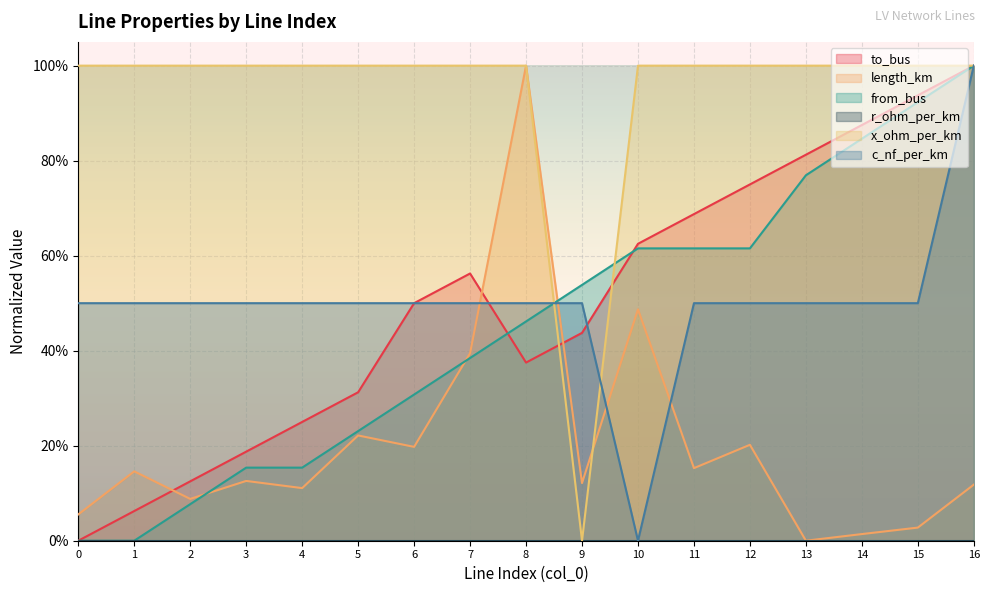

Does the chart display data point markers on the line(s)?

No